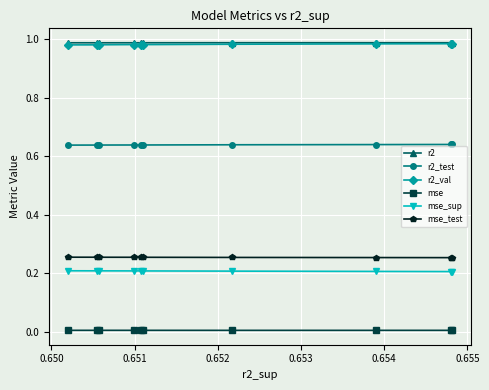

True or false: mse has a value of 0.0 at 0.649.

False